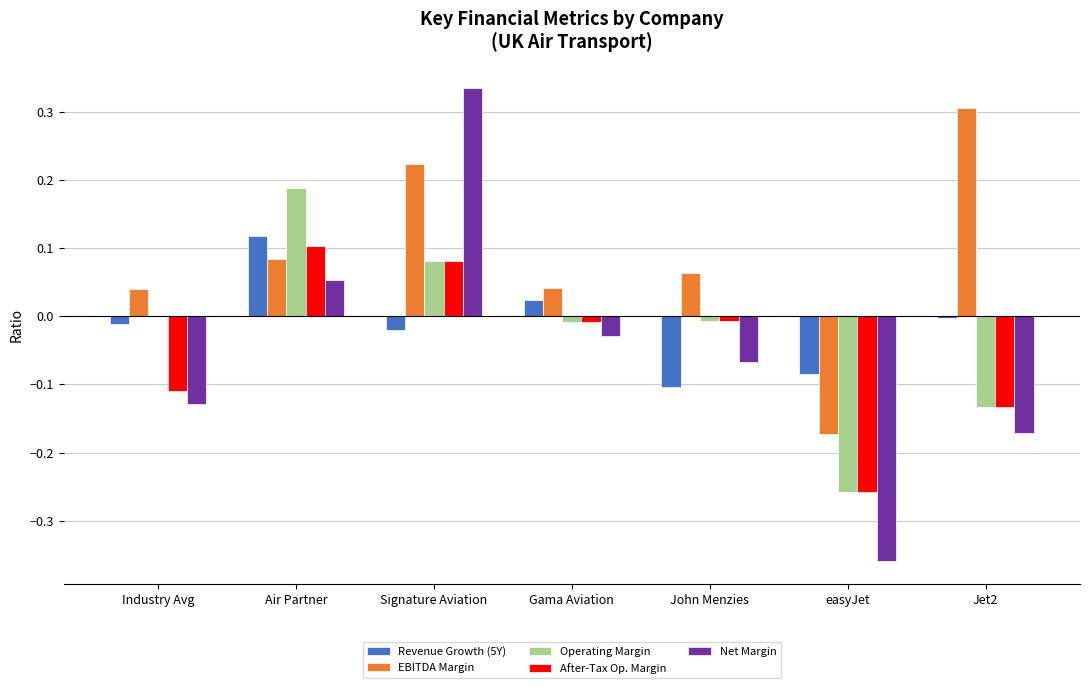

How many data points does each series have?

7